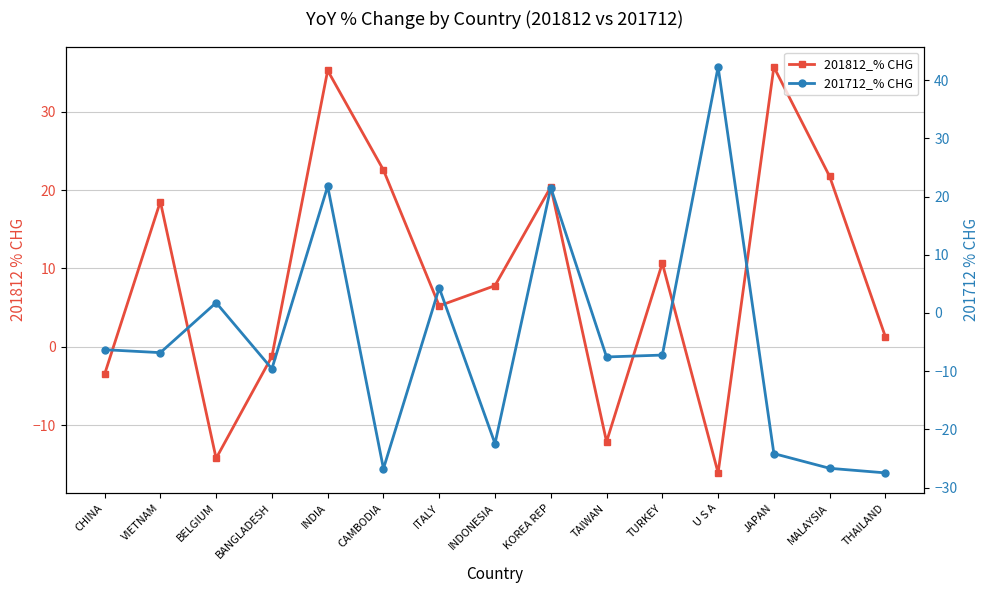

Which series ends up on top after the final intersection of 201712_% CHG and 201812_% CHG?

201812_% CHG